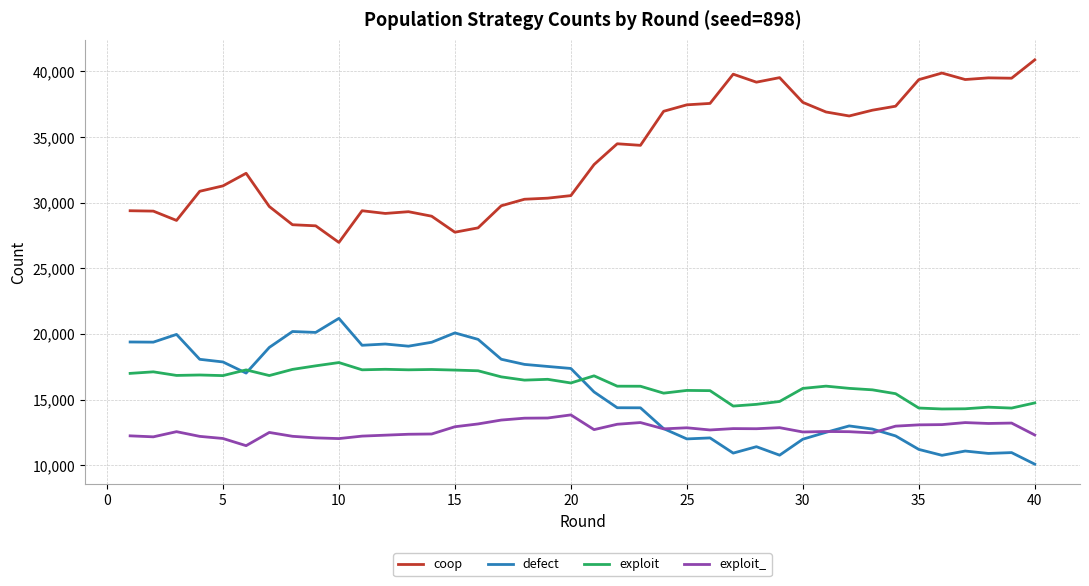

Which series has the largest total across all categories?

coop